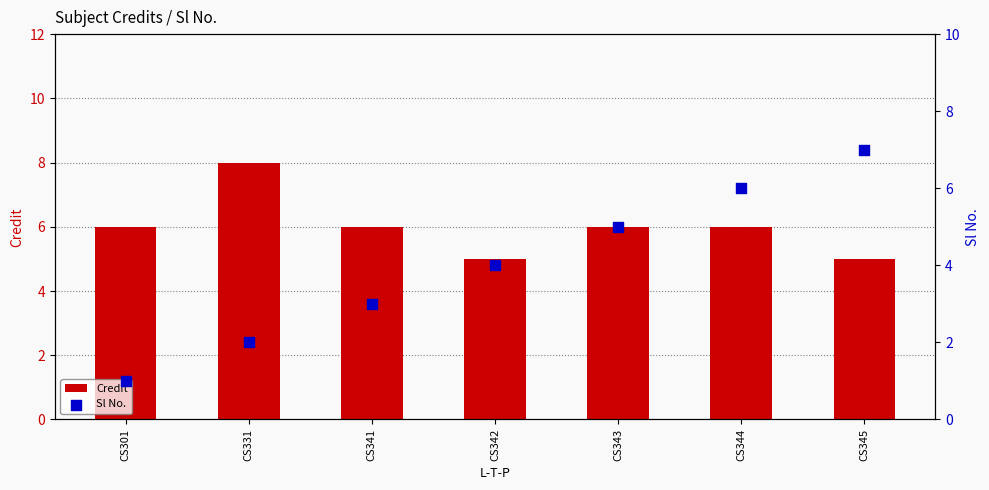

Which series has the largest total across all categories?

Credit